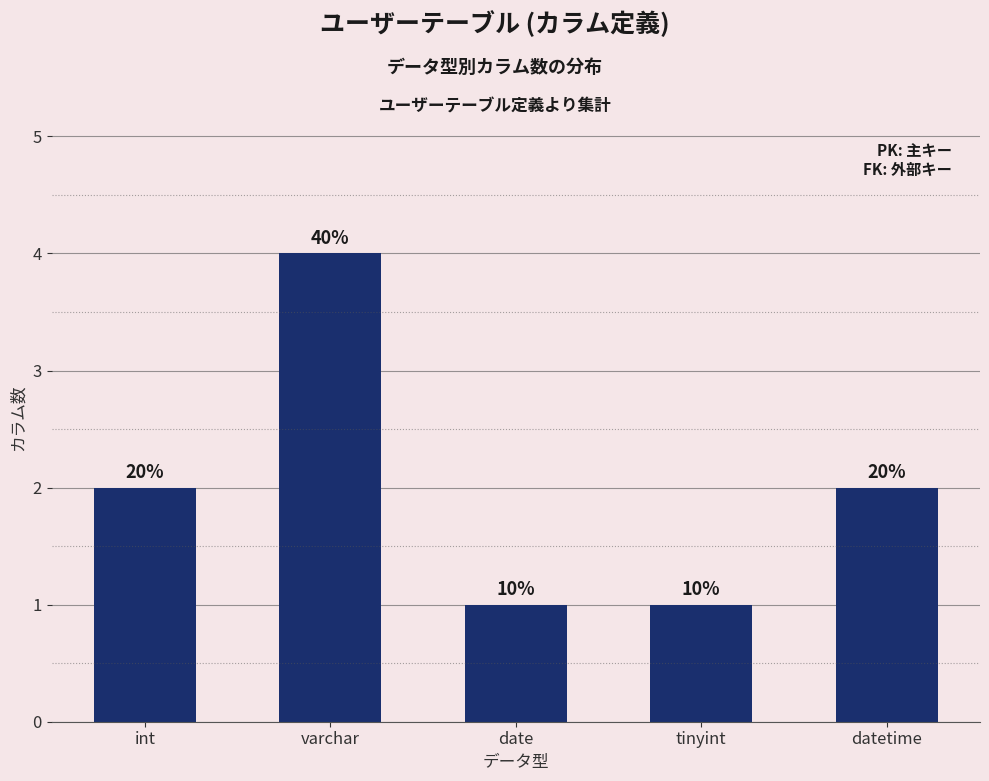

What is the value of the 2nd bar from the left?

4